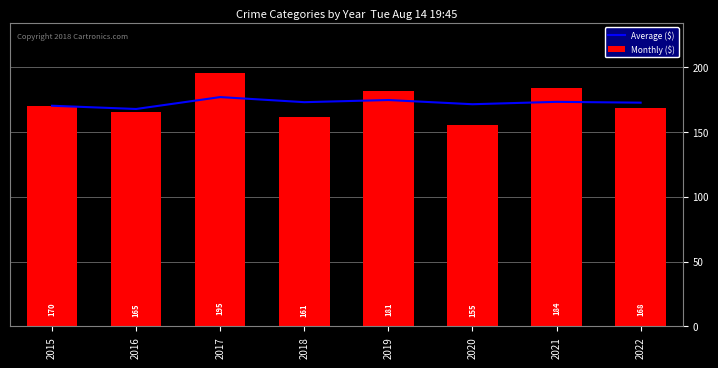

How many data points does each series have?

8